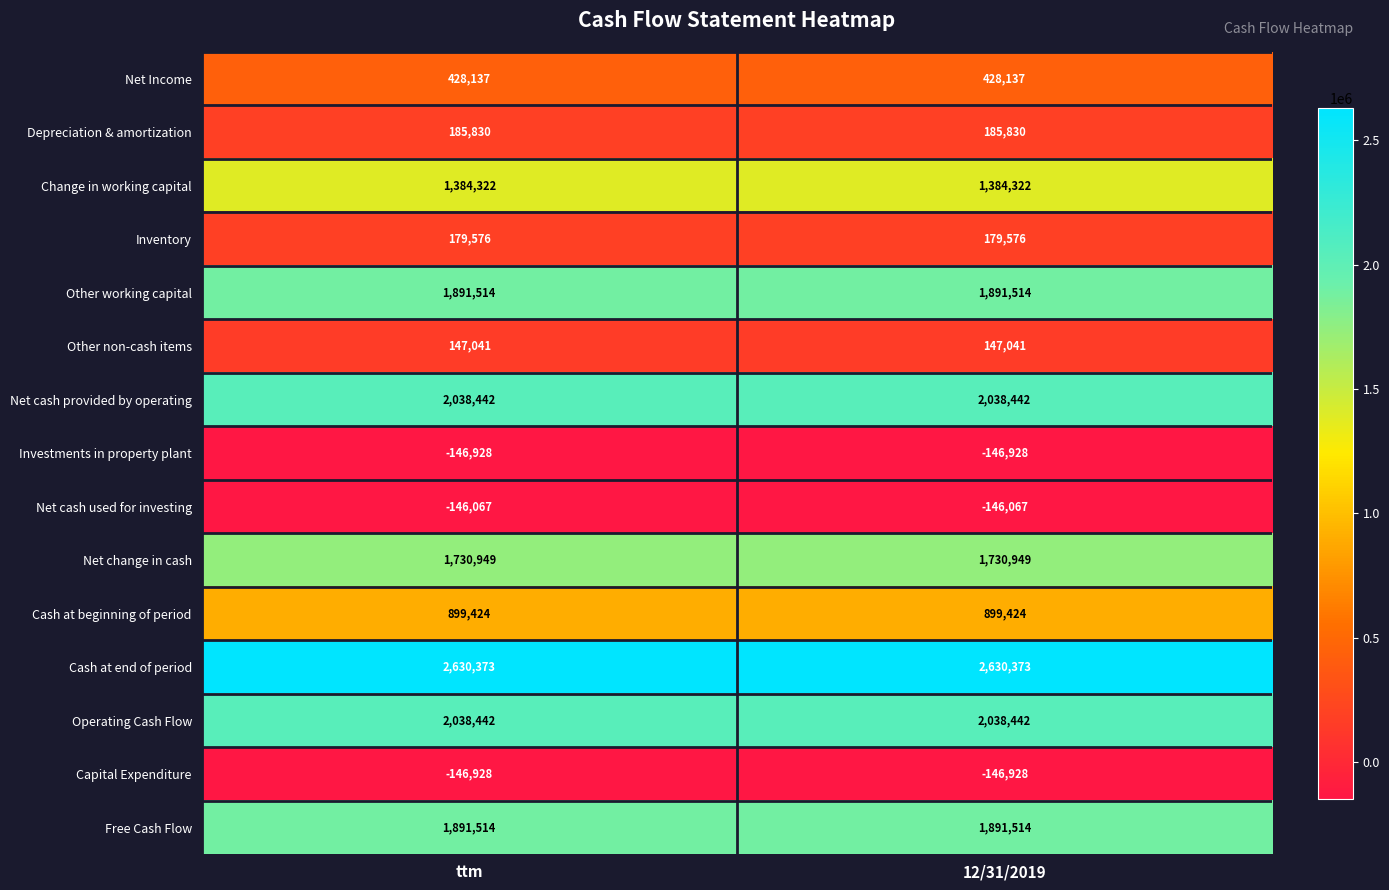

True or false: Depreciation & amortization has a value of 295354 at ttm.

False